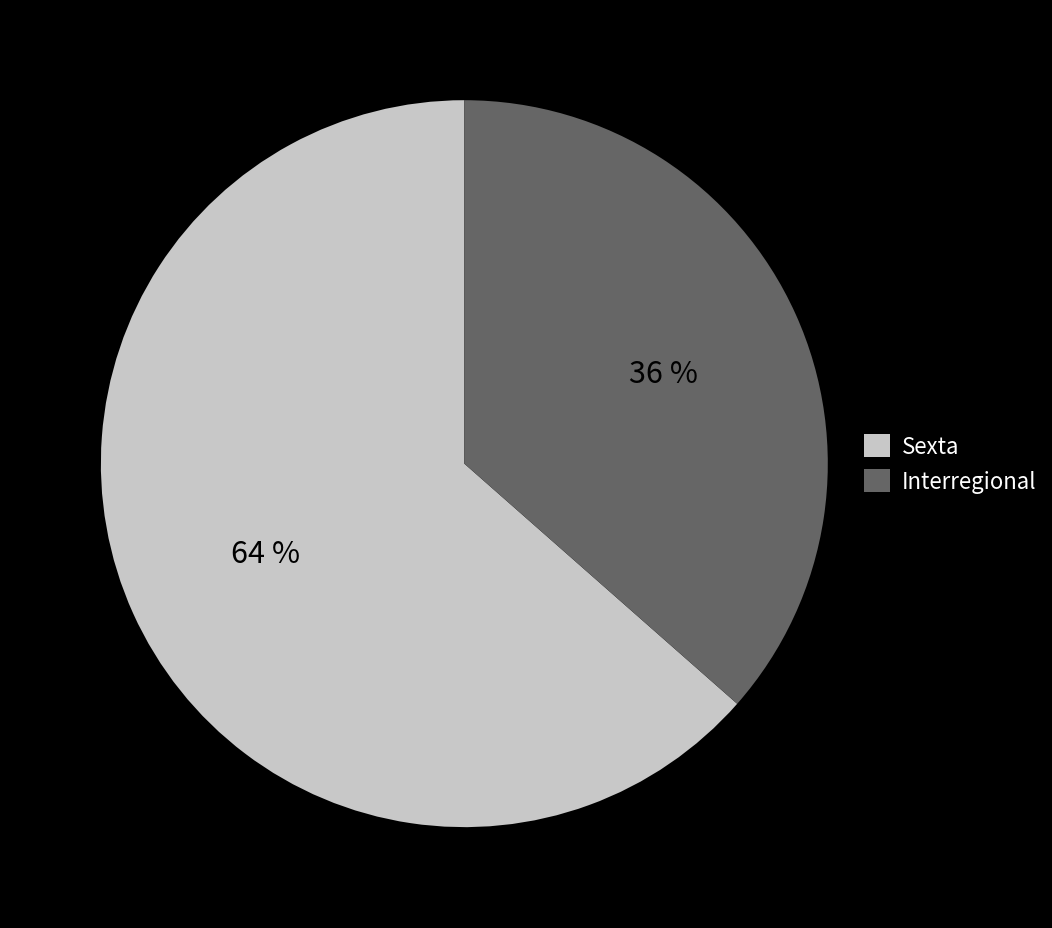

True or false: Interregional accounts for 26% of the total.

False